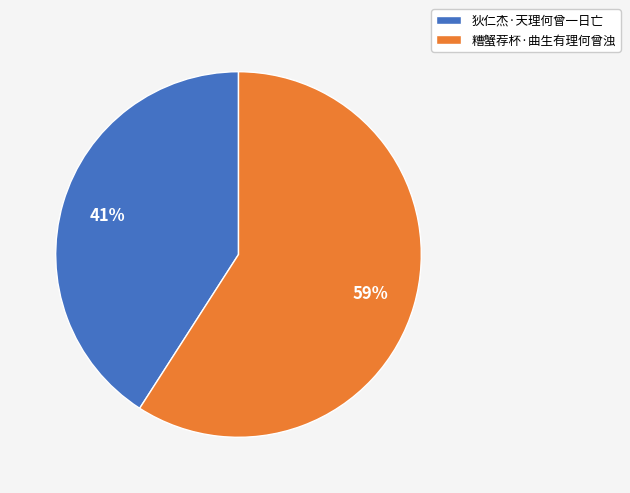

To the nearest percent, what is the combined percentage of 狄仁杰·天理何曾一日亡 and 糟蟹荐杯·曲生有理何曾浊?

100%